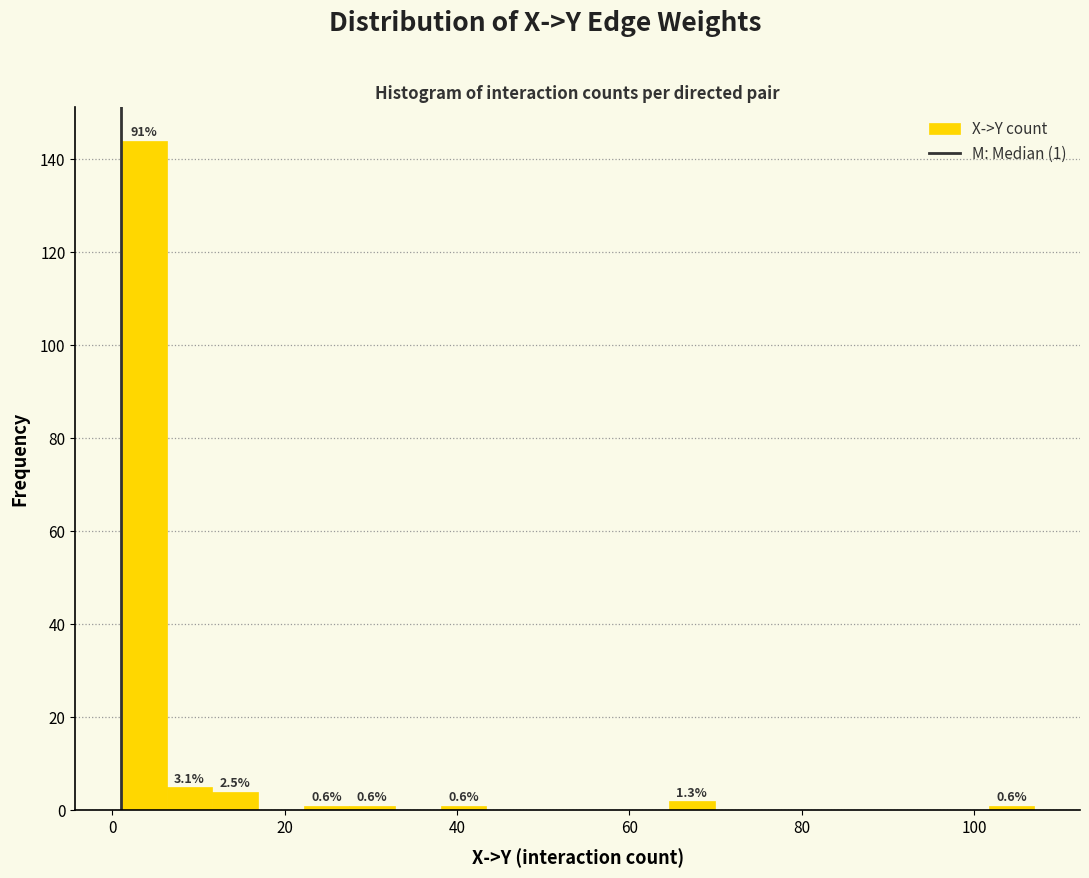

Around what value on the x-axis is the tallest bar? Give the approximate position of its centre, as read against the axis.

4